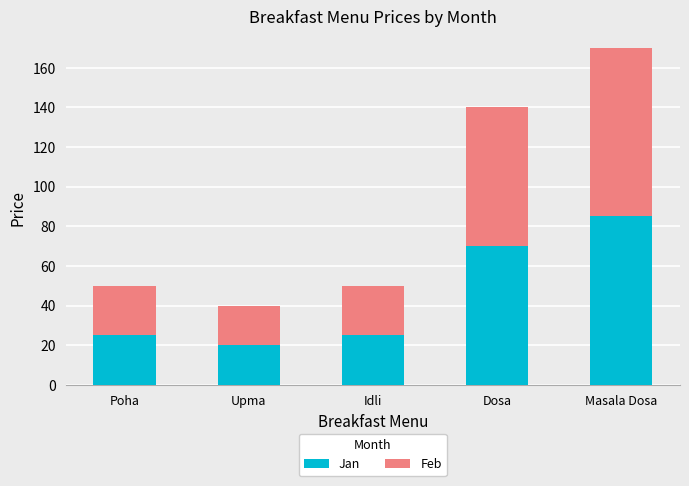

What is the difference between the maximum and minimum values in the Jan series?

65